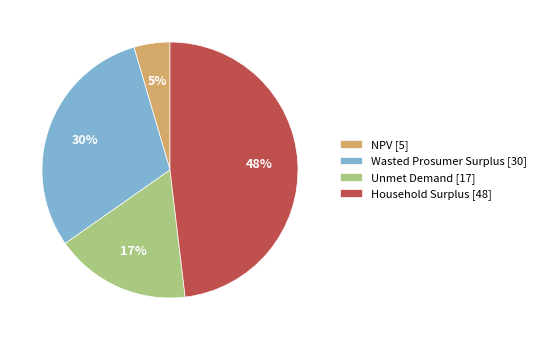

Do NPV [5] and Wasted Prosumer Surplus [30] together represent more than half of the pie?

No